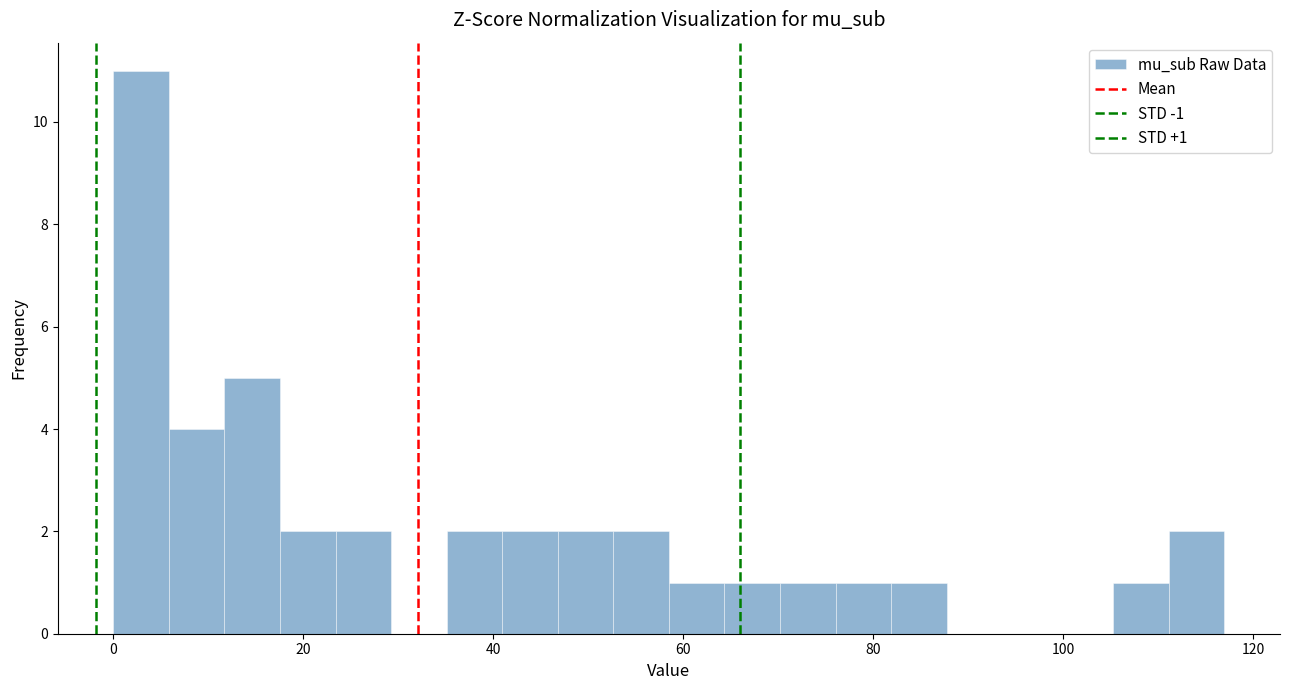

Around what value on the x-axis is the tallest bar? Give the approximate position of its centre, as read against the axis.

2